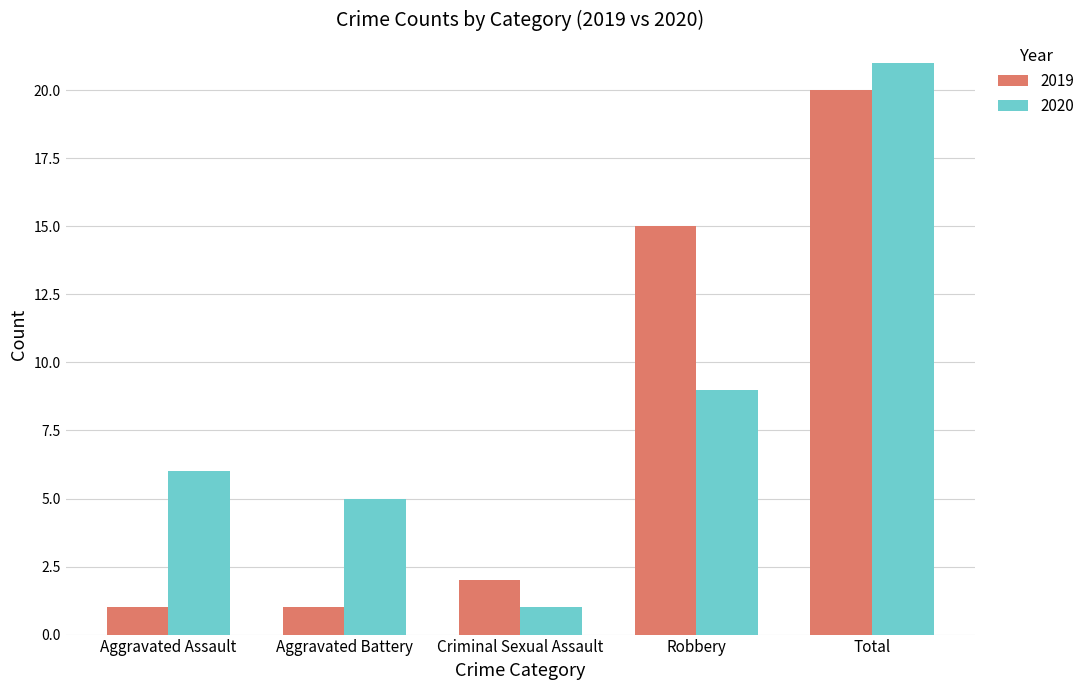

How many data points does each series have?

5